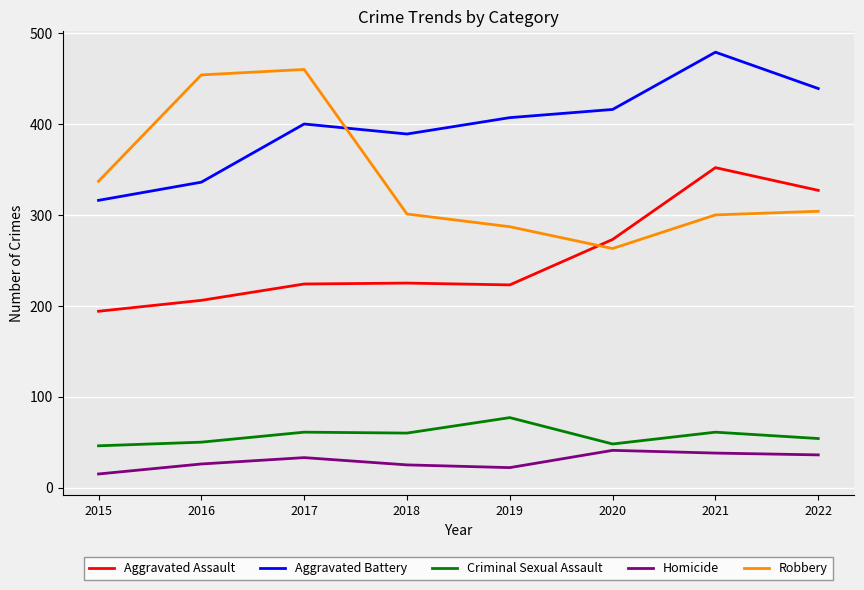

What is the difference between the highest and lowest values at 2015?

322